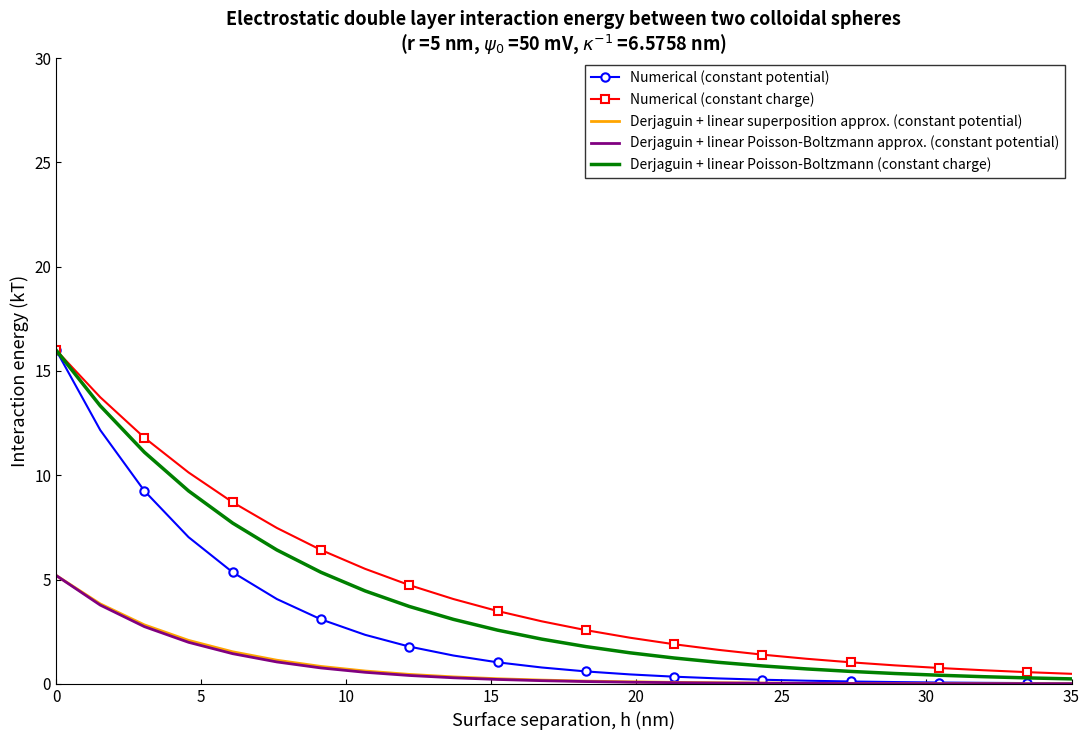

Which series has the largest range (max minus min)?

Numerical (constant potential)